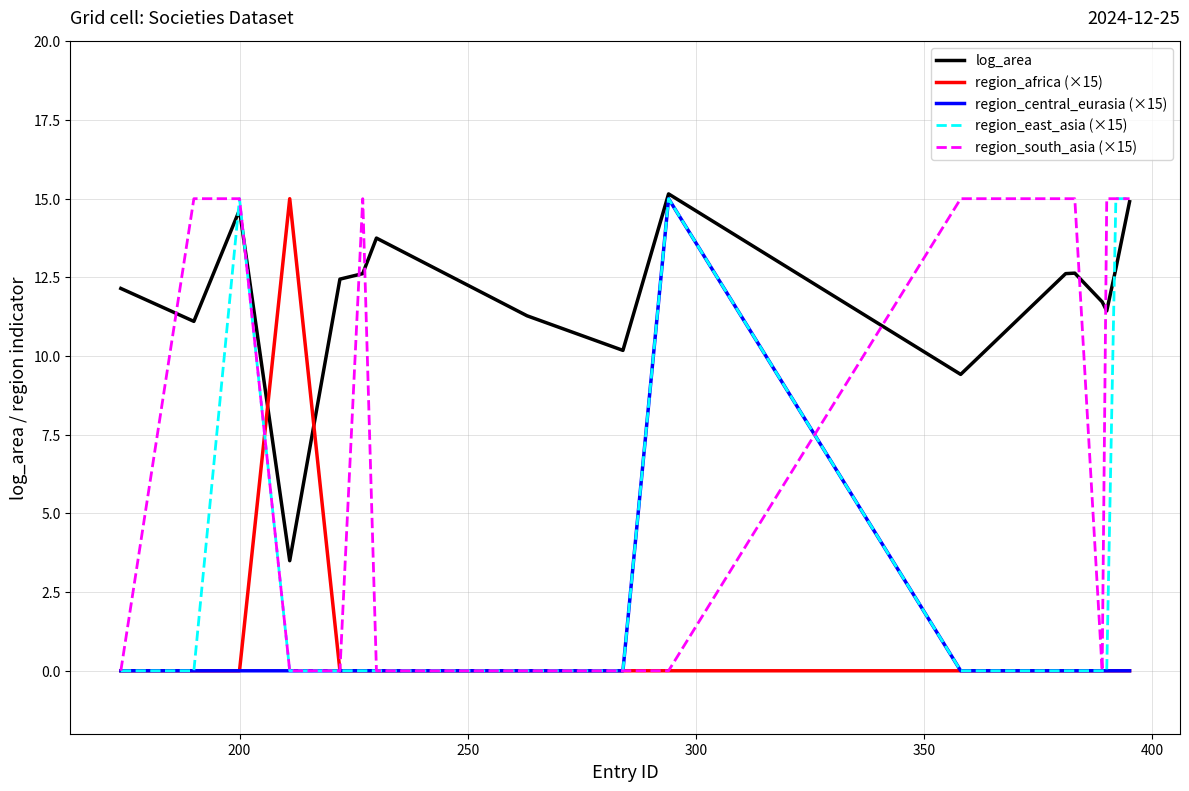

True or false: region_africa (×15) and log_area intersect in this chart.

True